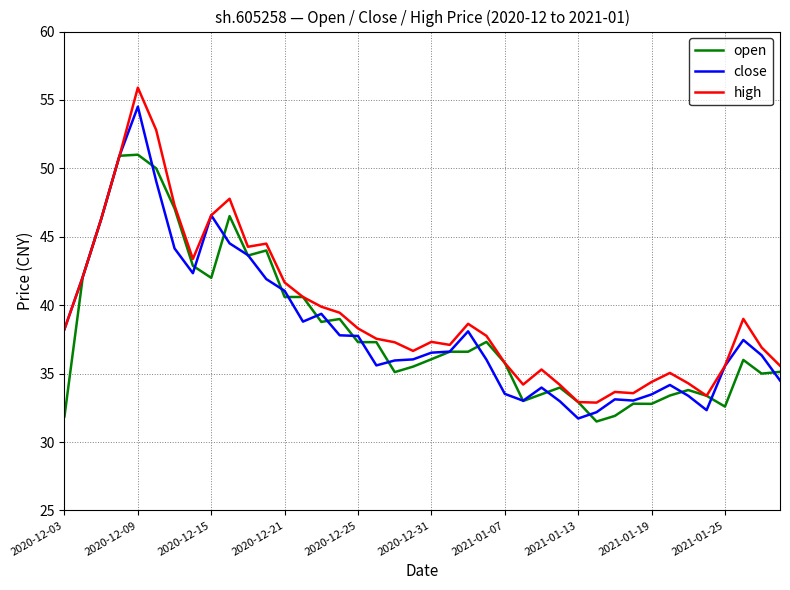

Which series has the widest spread of values?

high